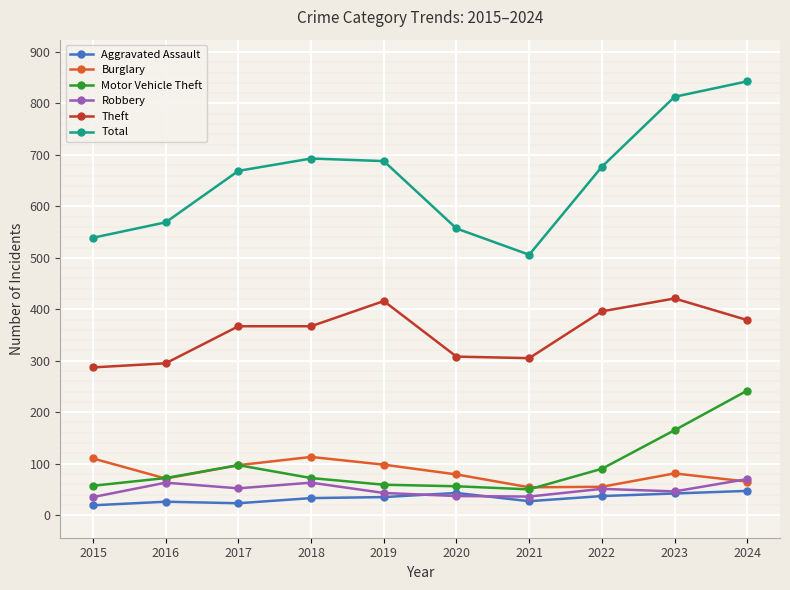

How many categories are shown in the chart?

10